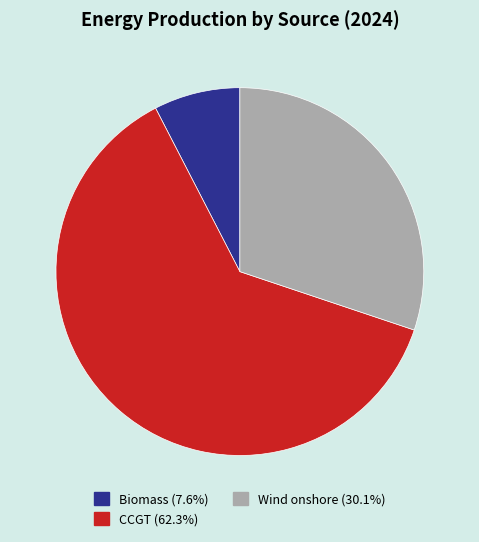

Do Wind onshore and Biomass together represent more than half of the pie?

No